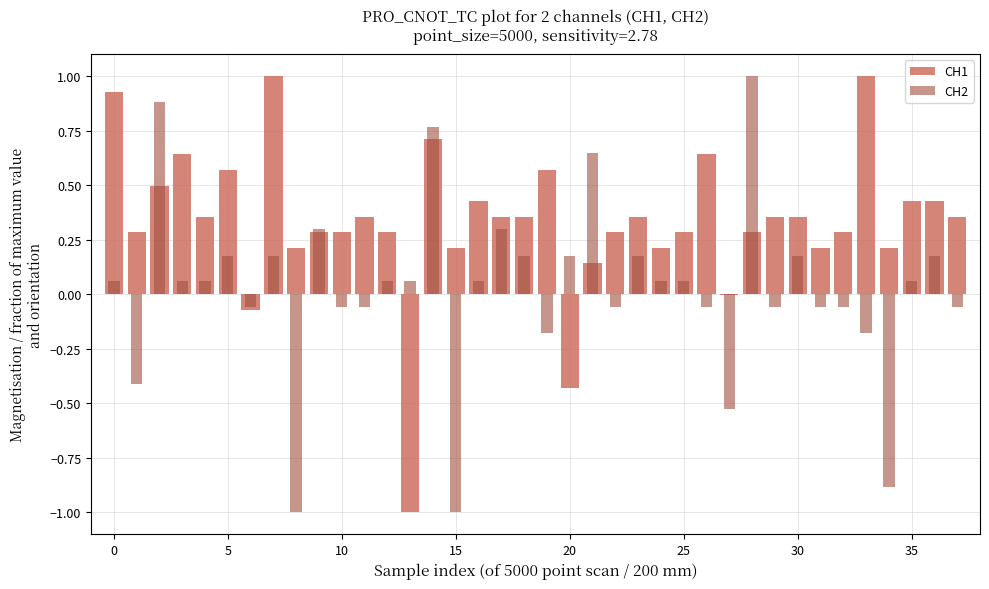

How many categories are shown in the chart?

38